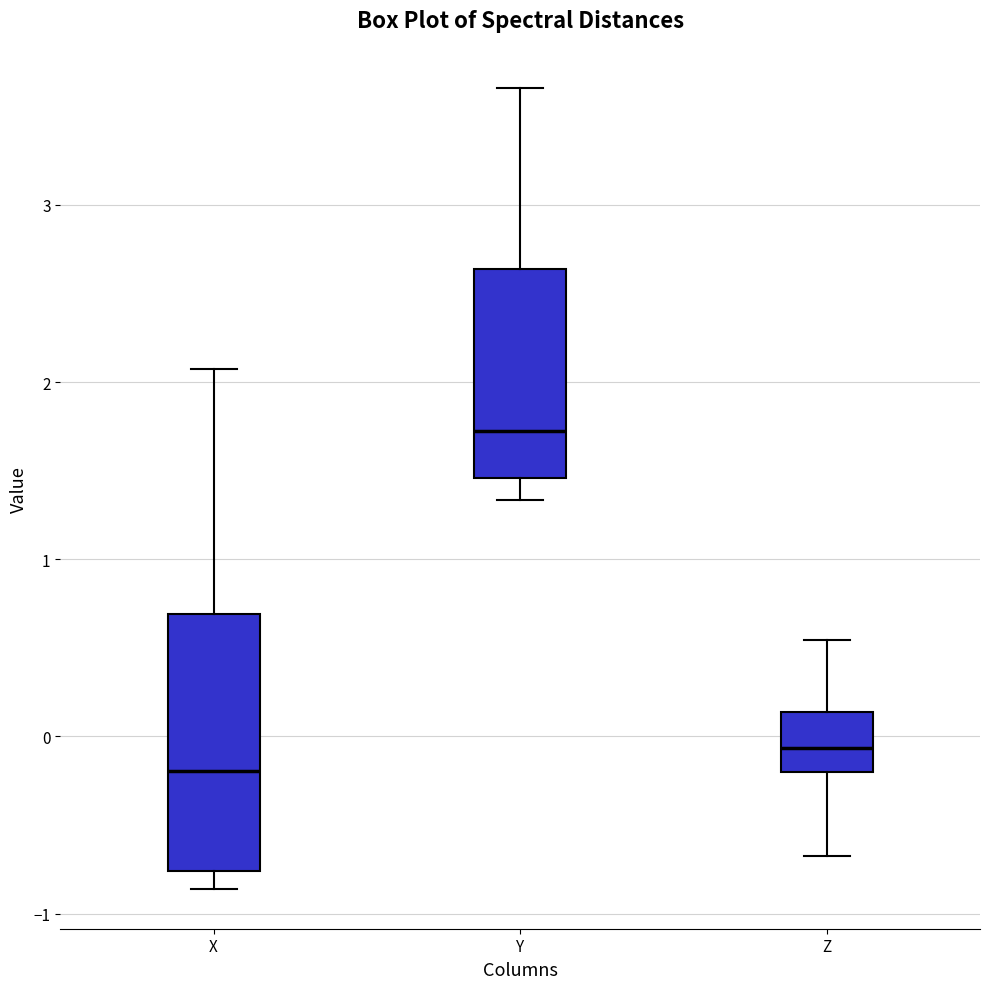

Which box has the lowest median line?

X